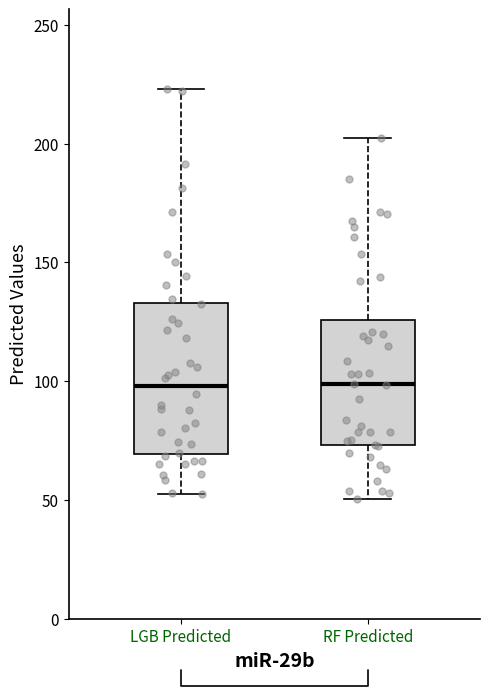

Which box is the tallest, from its lower edge to its upper edge?

LGB Predicted